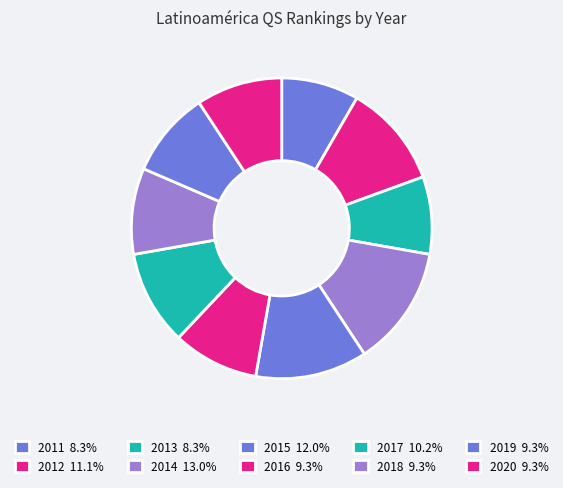

Does any single category account for the majority?

No